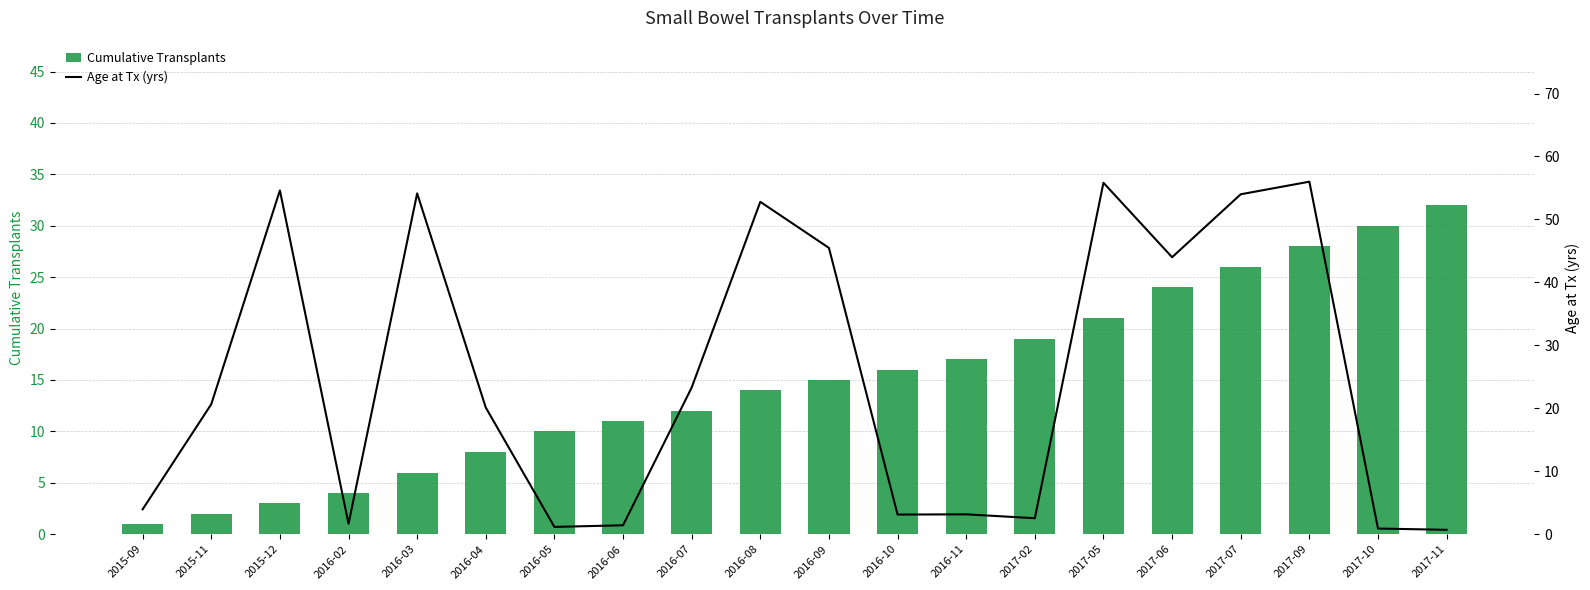

List the series in order of their peak value, highest first.

Age at Tx (yrs), Cumulative Transplants